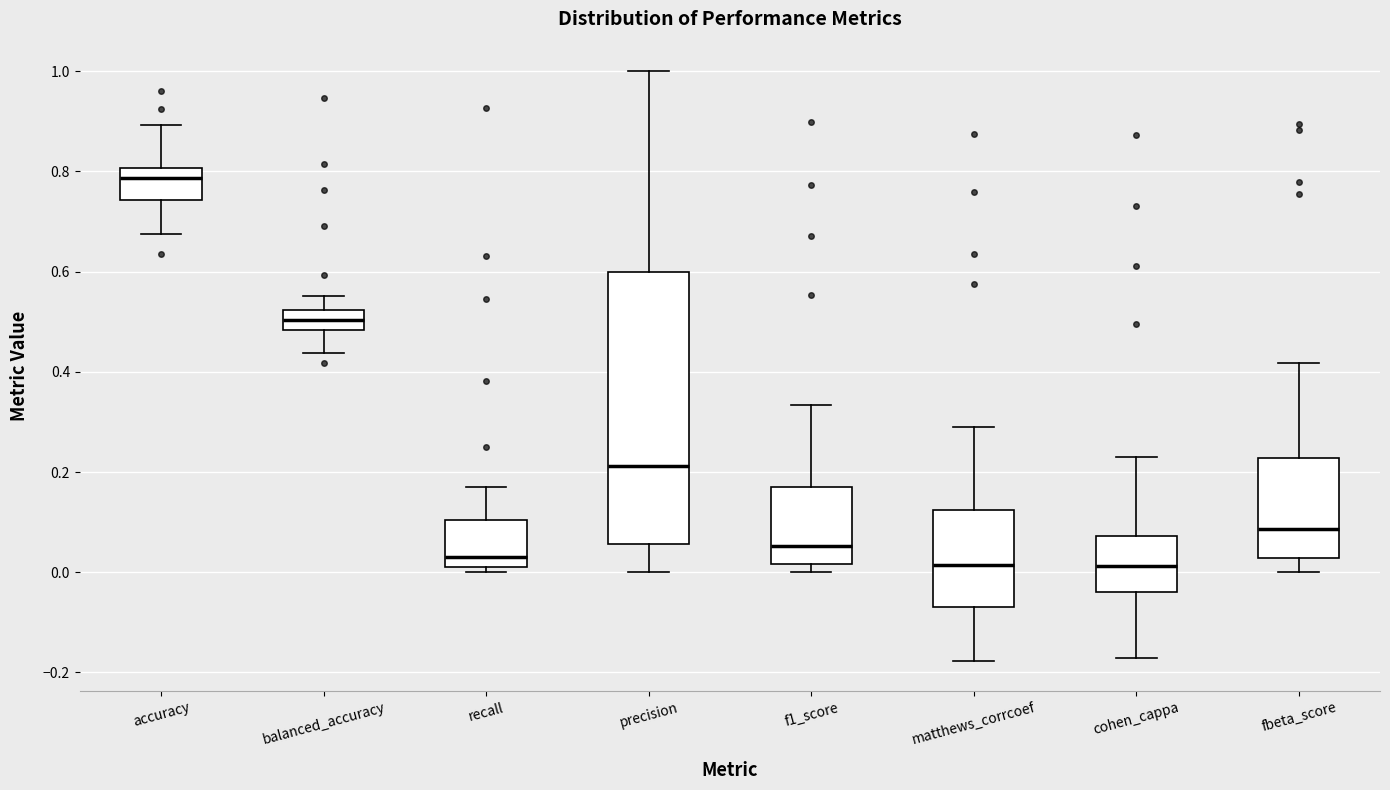

Where is the upper edge of the box for balanced_accuracy on the y-axis? The values are not printed on the chart, so give them approximately, as read against the axis.

0.52